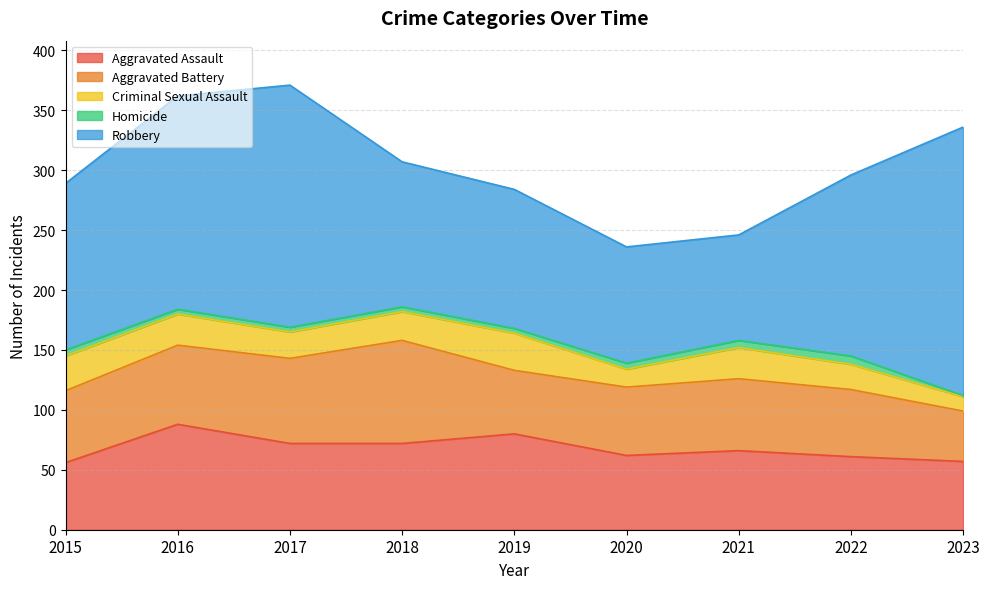

Reading left to right, list all the values displayed in this chart.

Aggravated Assault: 2015=56	2016=88	2017=72	2018=72	2019=80	2020=62	2021=66	2022=61	2023=57
Aggravated Battery: 2015=60	2016=66	2017=71	2018=86	2019=53	2020=57	2021=60	2022=56	2023=42
Criminal Sexual Assault: 2015=29	2016=26	2017=22	2018=24	2019=31	2020=15	2021=26	2022=21	2023=12
Homicide: 2015=5	2016=4	2017=4	2018=4	2019=4	2020=5	2021=6	2022=7	2023=1
Robbery: 2015=139	2016=178	2017=202	2018=121	2019=116	2020=97	2021=88	2022=151	2023=224